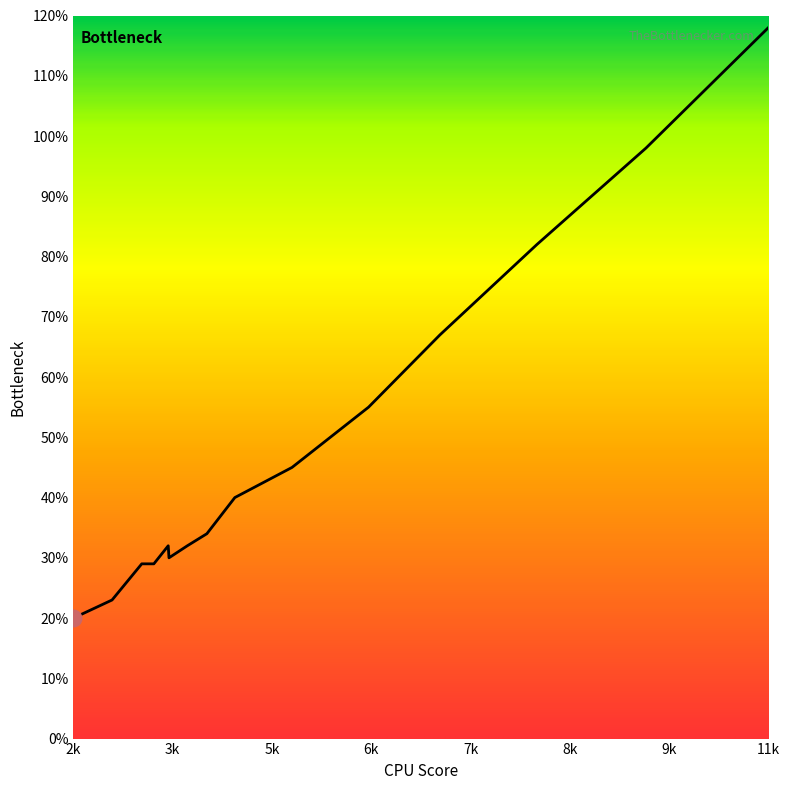

What is the difference between the maximum and minimum values?

98